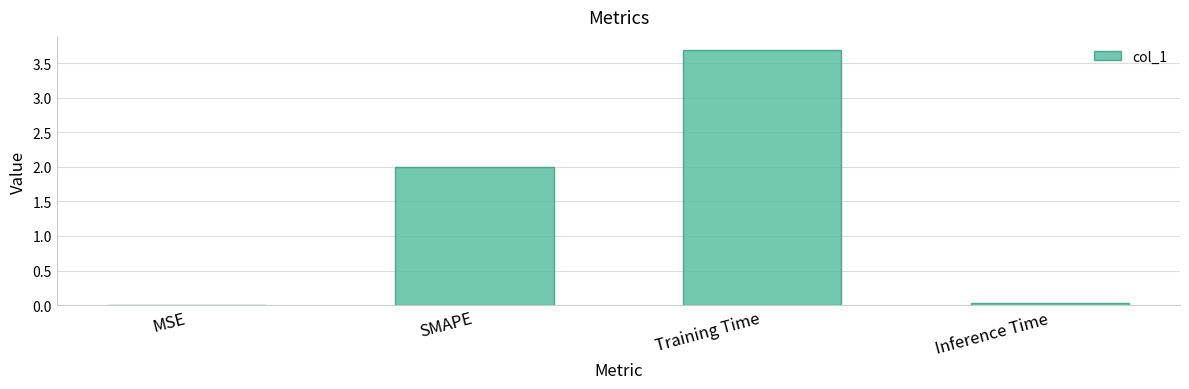

What is the greatest value displayed?

3.7